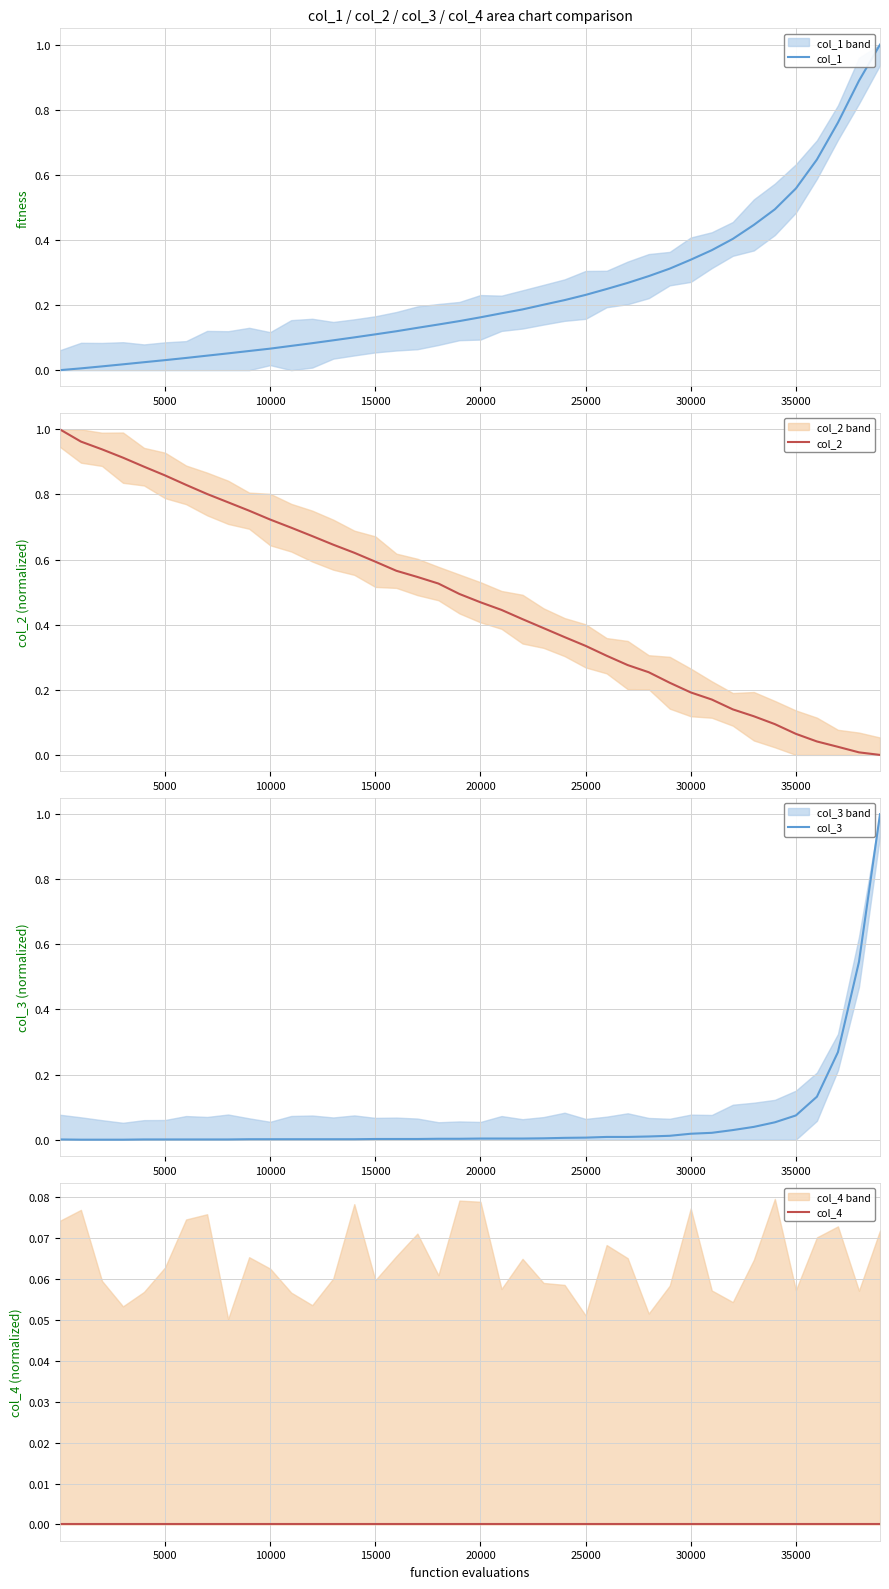

True or false: col_2 has more than 2 points higher than both neighbors.

False